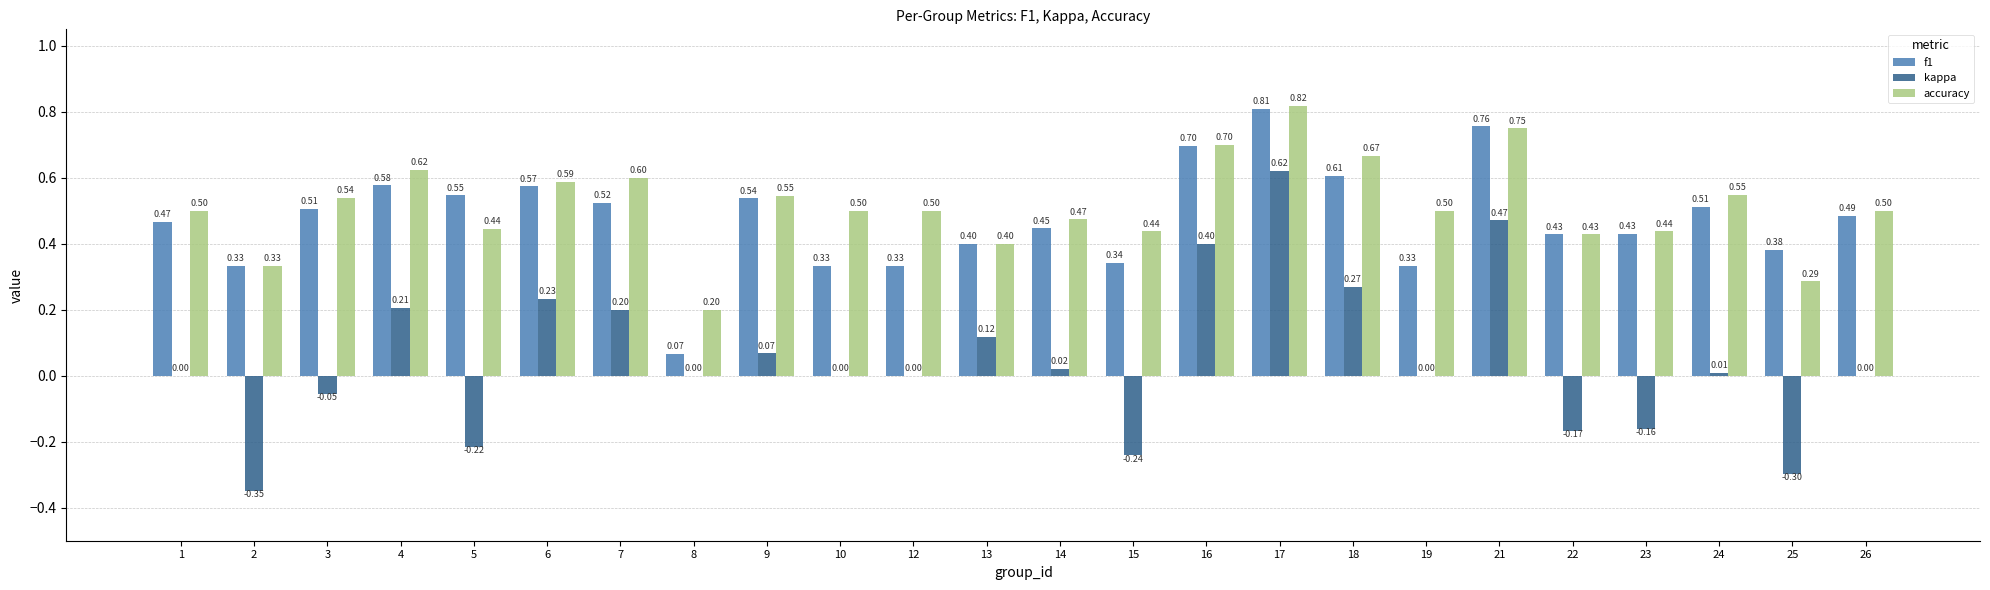

The accuracy series shows 0.4 at 5. True or false?

True